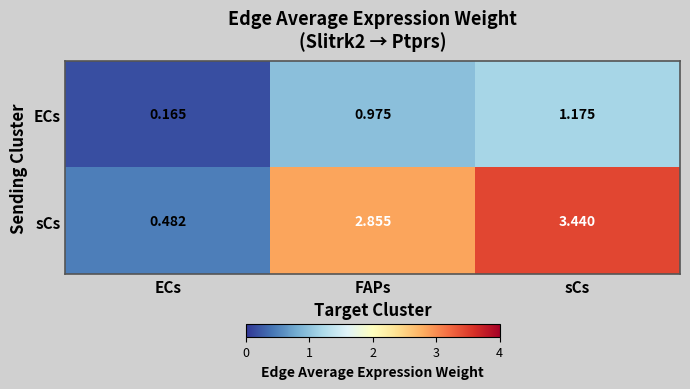

At which category is the sum across all series the highest?

sCs